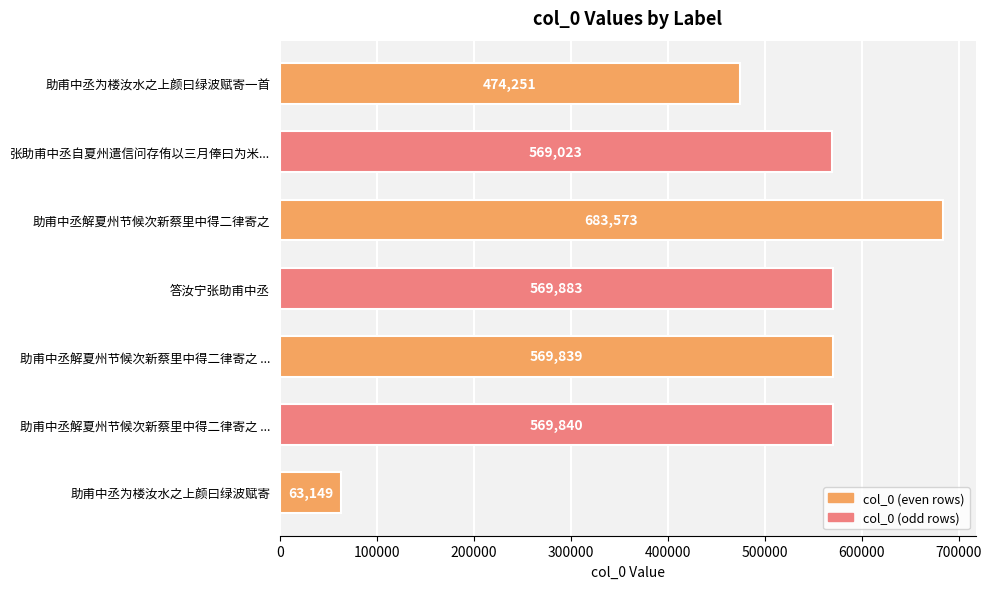

Are the bars horizontal?

Yes